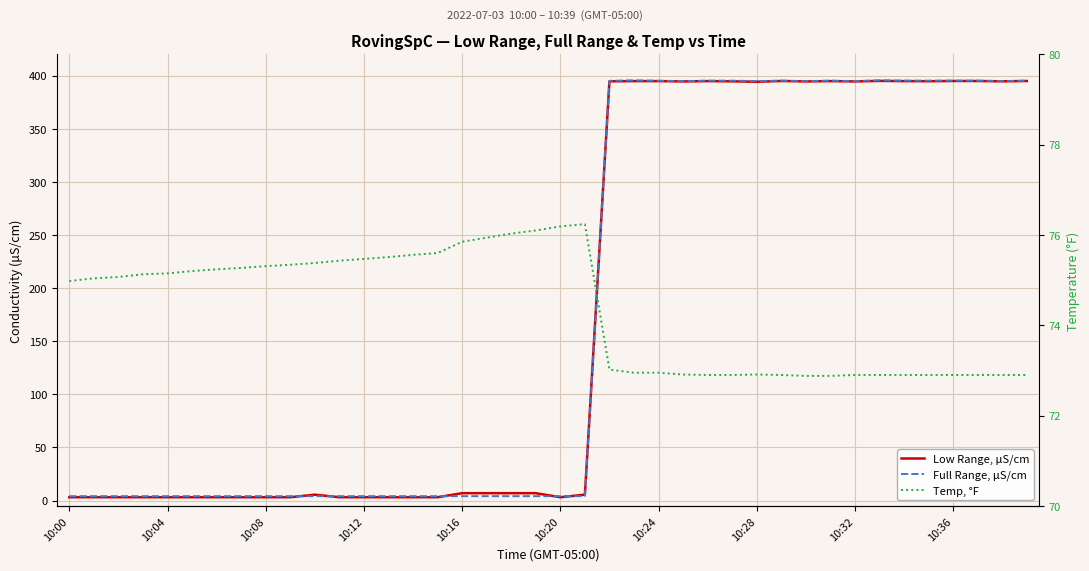

Between which two adjacent categories do Full Range, μS/cm and Temp, °F first intersect?

21 and 22